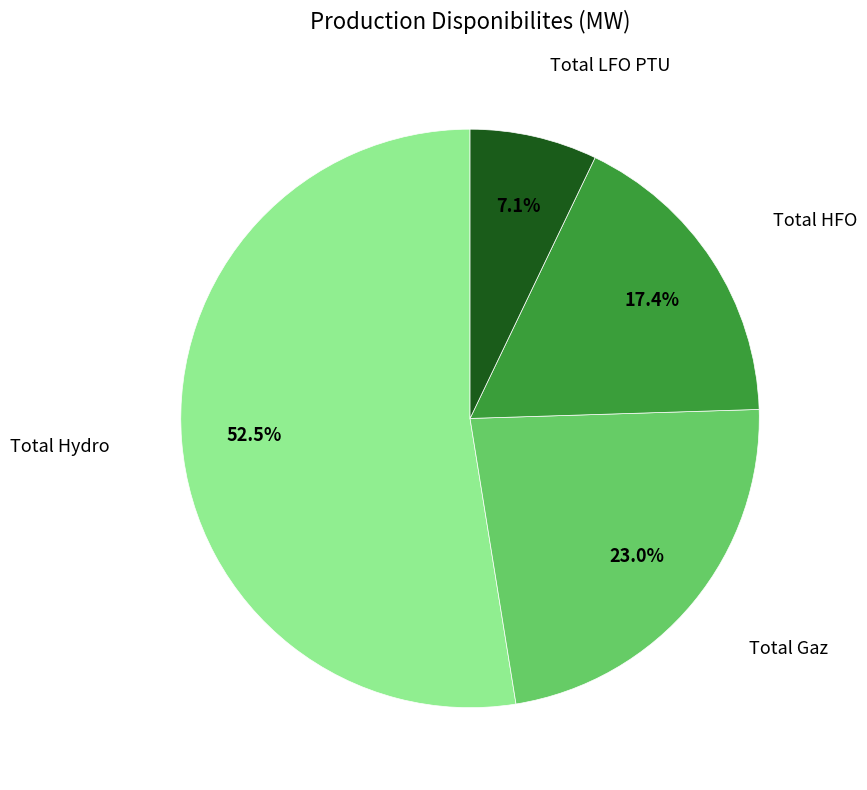

Is there a majority slice in this chart?

Yes